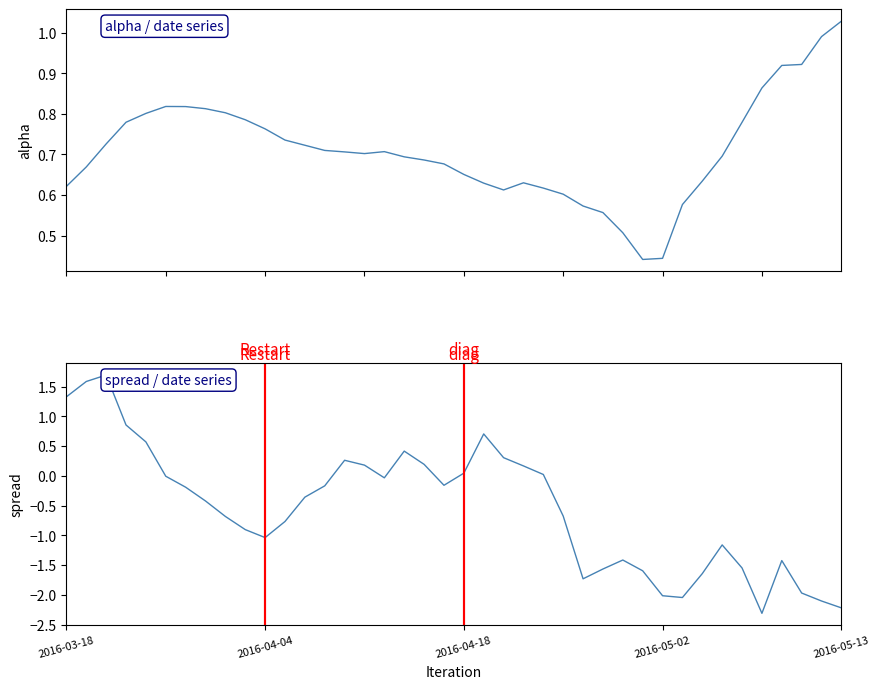

Which label corresponds to the smallest value in the chart?

35